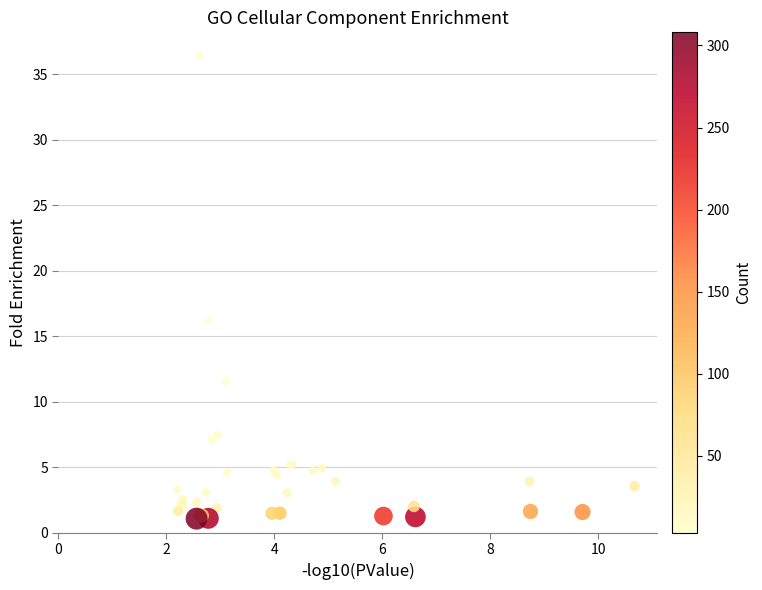

What Y value in the scatter plot is closest to 18?

16.2